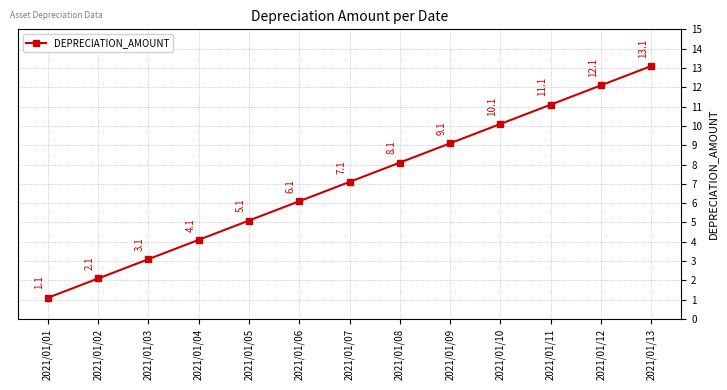

Does the chart display data point markers on the line(s)?

Yes